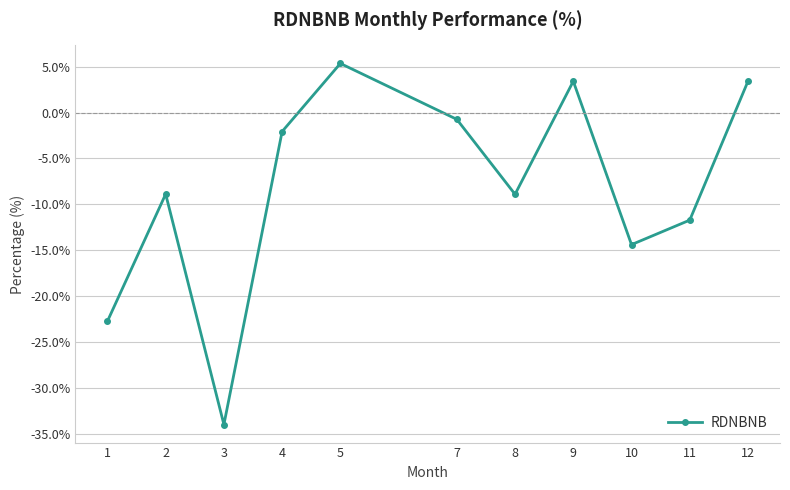

Where does the data first go above -8?

4